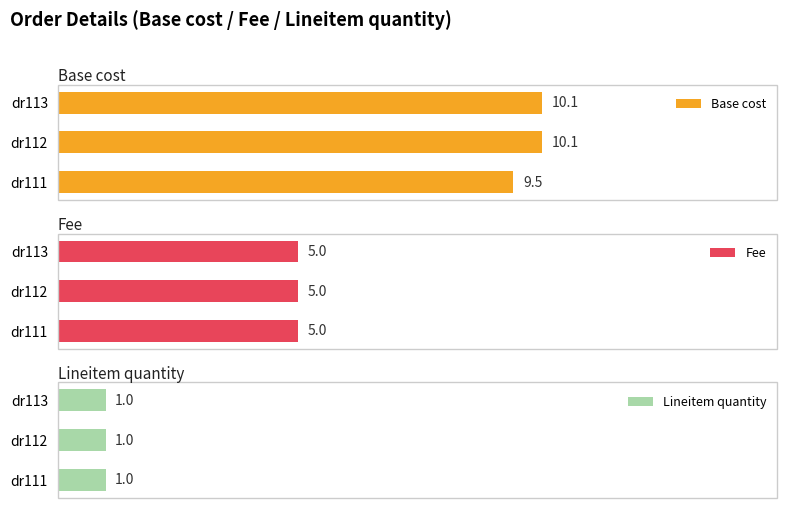

How many data points in Base cost are less than 10?

1